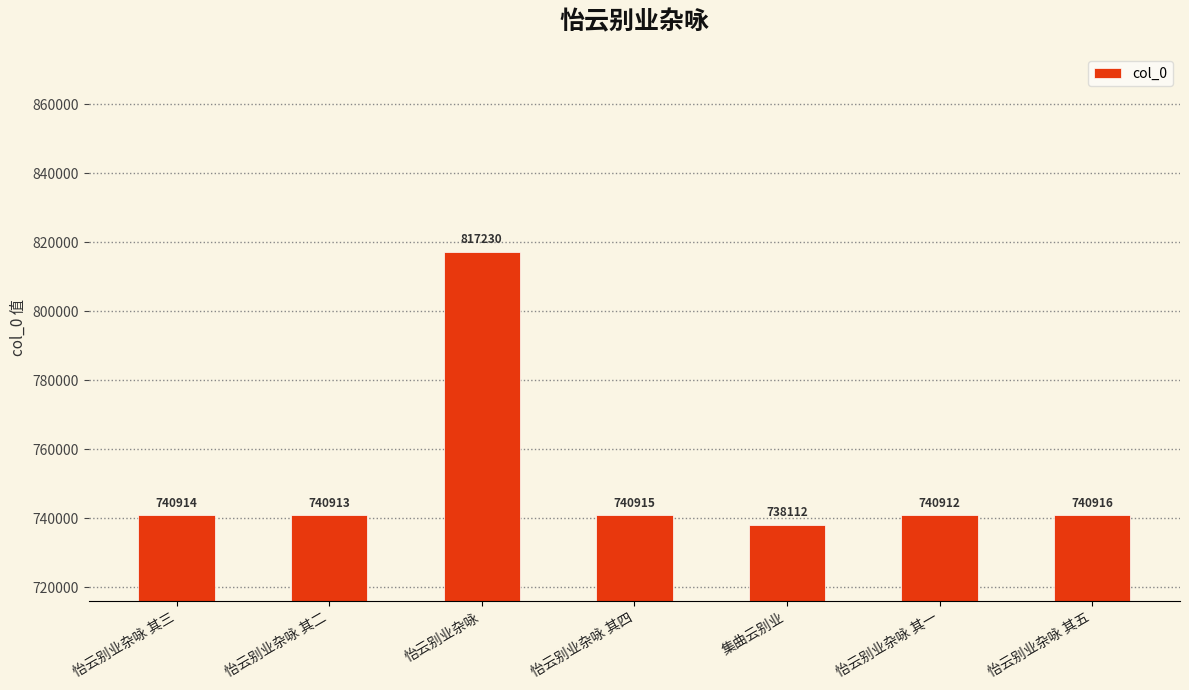

What is the change in value from 集曲云别业 to 怡云别业杂咏 其五?

+2804